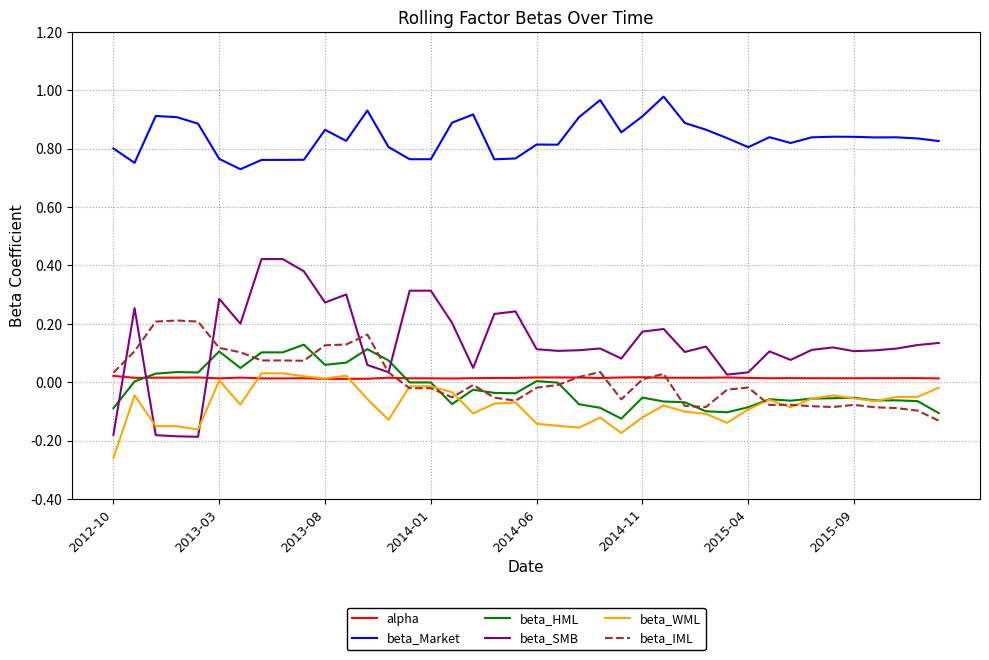

Which series has the largest total across all categories?

beta_Market